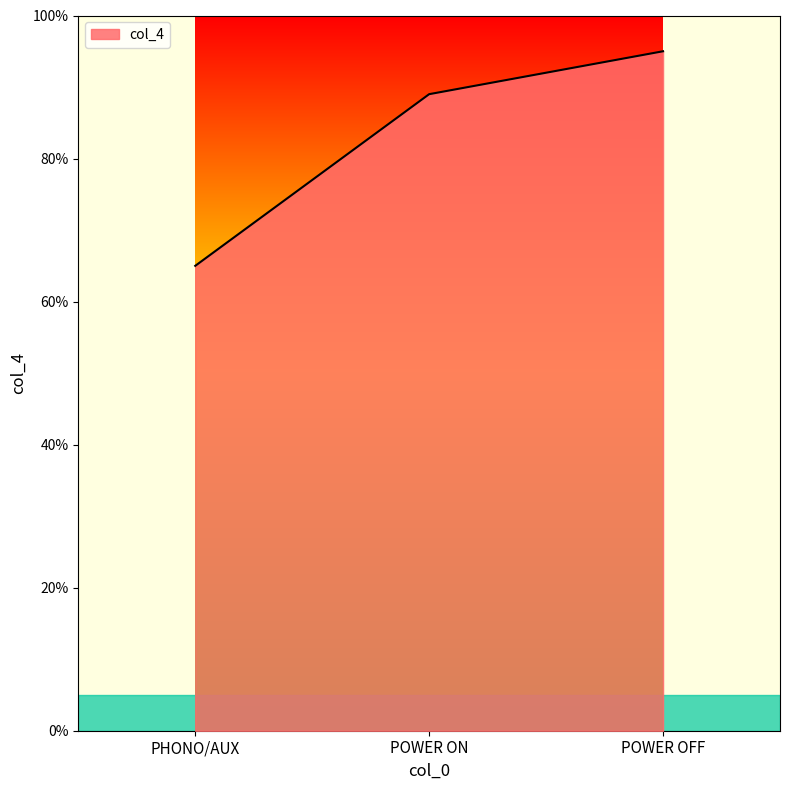

What is the approximate value at POWER OFF, to the nearest 5?

95